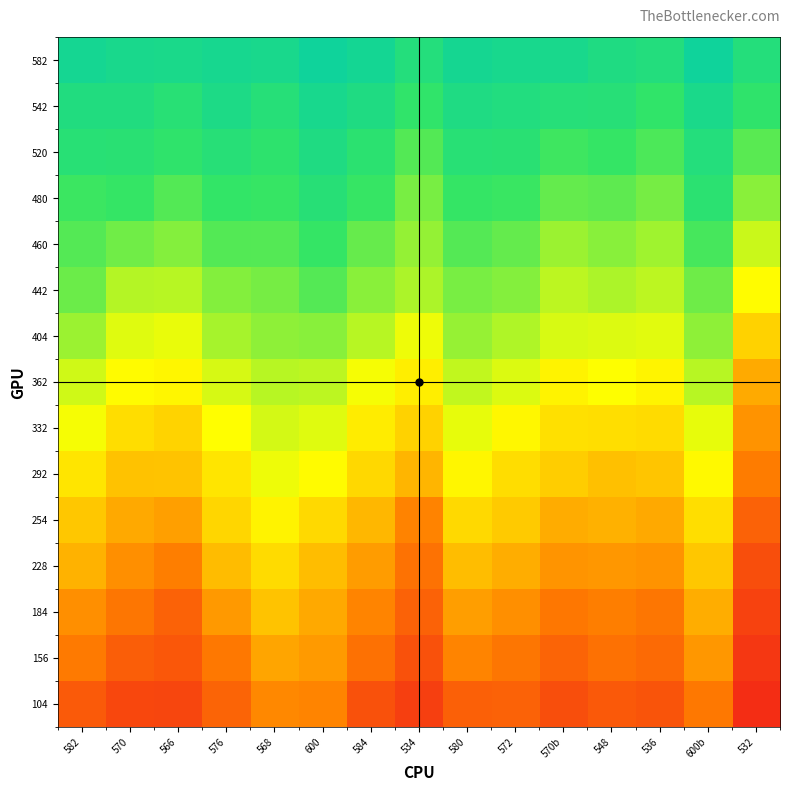

How many data points does each series have?

15